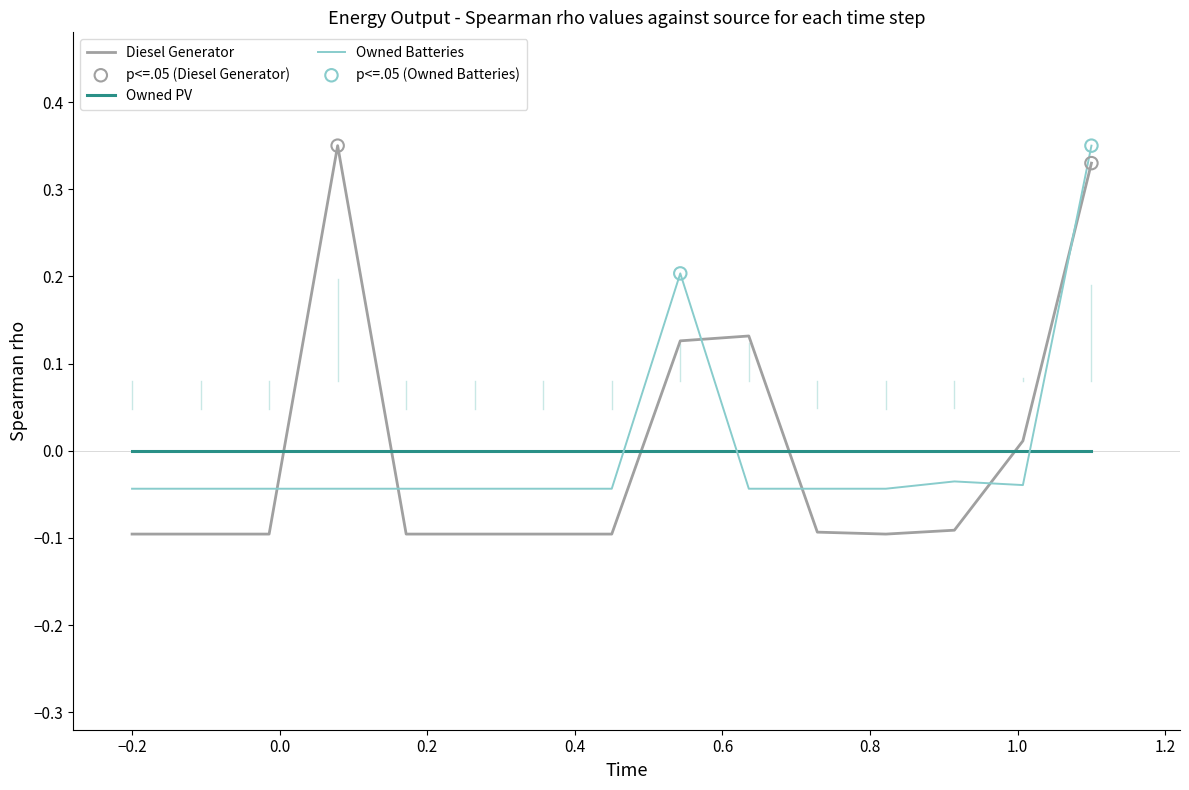

Which series has the largest range (max minus min)?

Diesel Generator